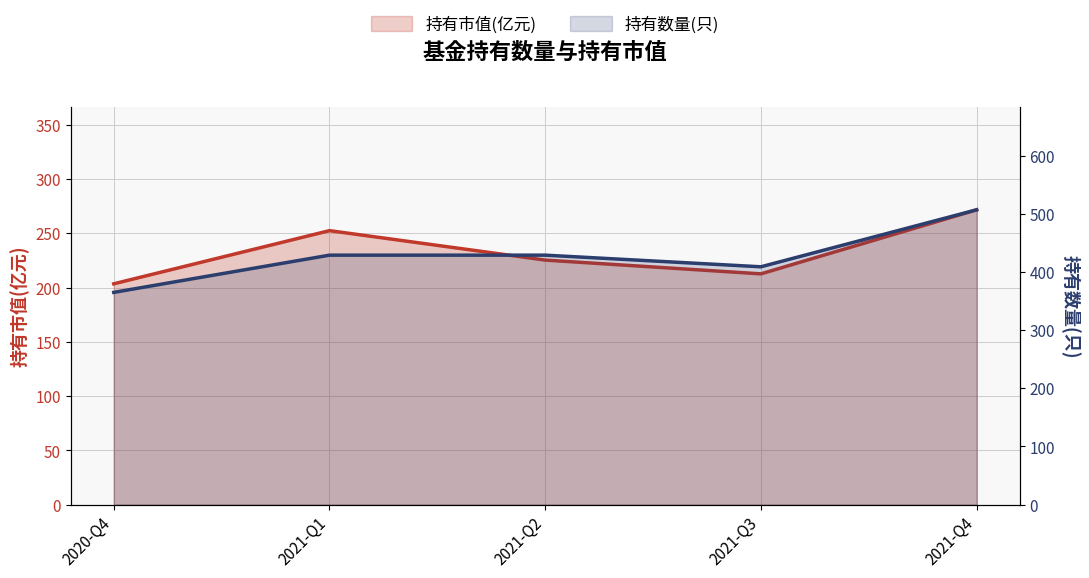

What are all the series names shown in the legend?

持有市值(亿元), 持有数量(只)